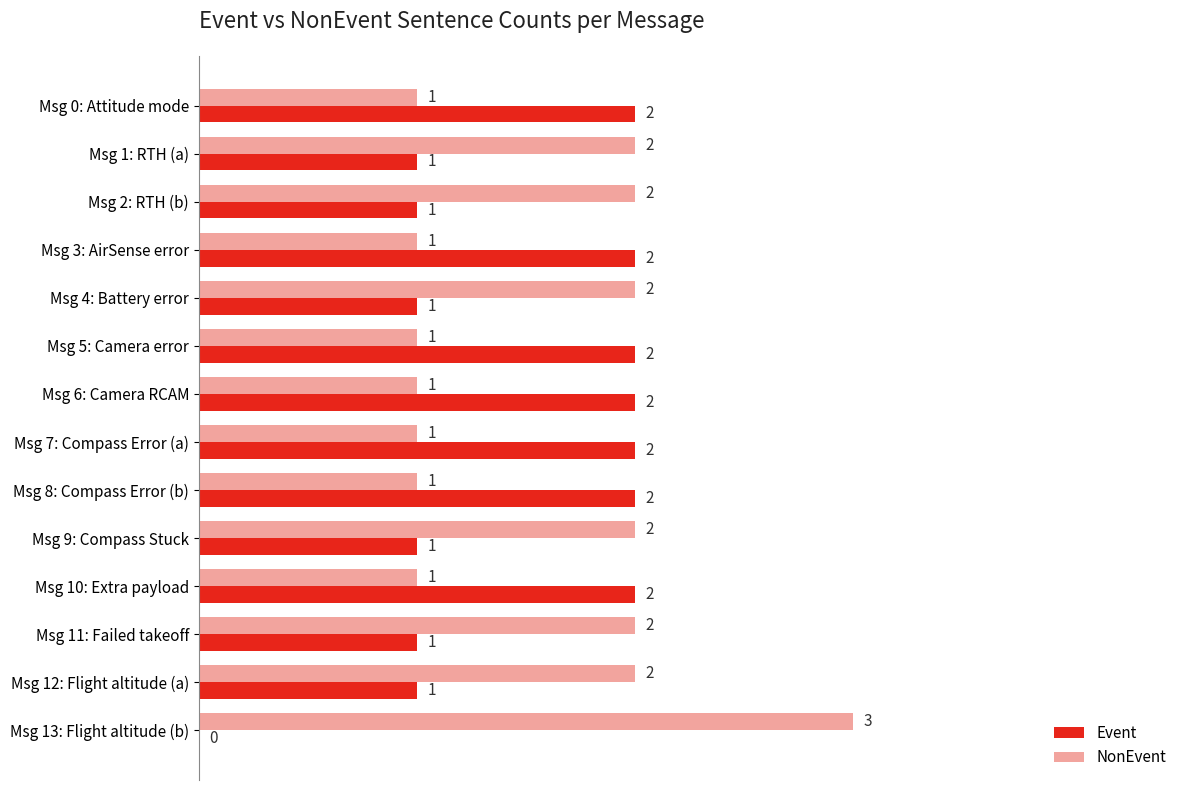

What is the total value across all series at Msg 5: Camera error?

3